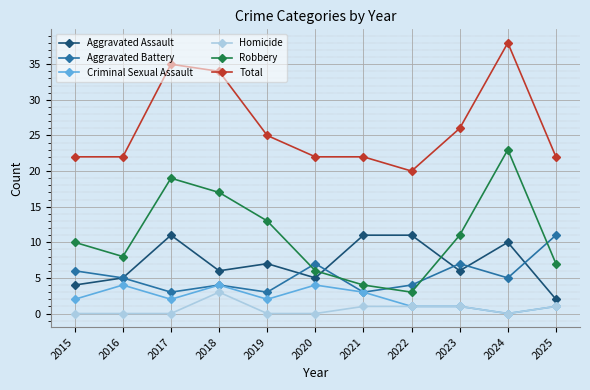

Reading right to left, extract all data points from this chart.

Aggravated Assault: 2	10	6	11	11	5	7	6	11	5	4
Aggravated Battery: 11	5	7	4	3	7	3	4	3	5	6
Criminal Sexual Assault: 1	0	1	1	3	4	2	4	2	4	2
Homicide: 1	0	1	1	1	0	0	3	0	0	0
Robbery: 7	23	11	3	4	6	13	17	19	8	10
Total: 22	38	26	20	22	22	25	34	35	22	22